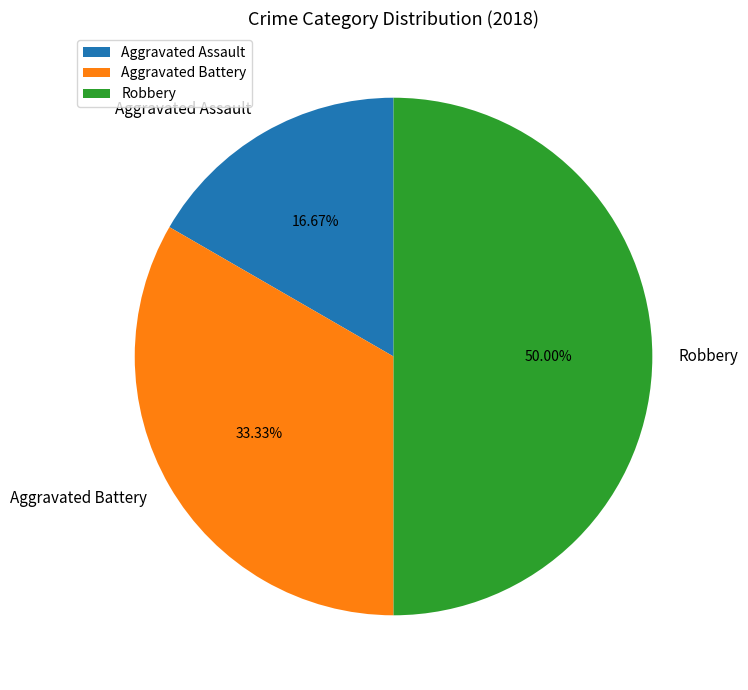

Is Aggravated Assault the majority of the pie?

No